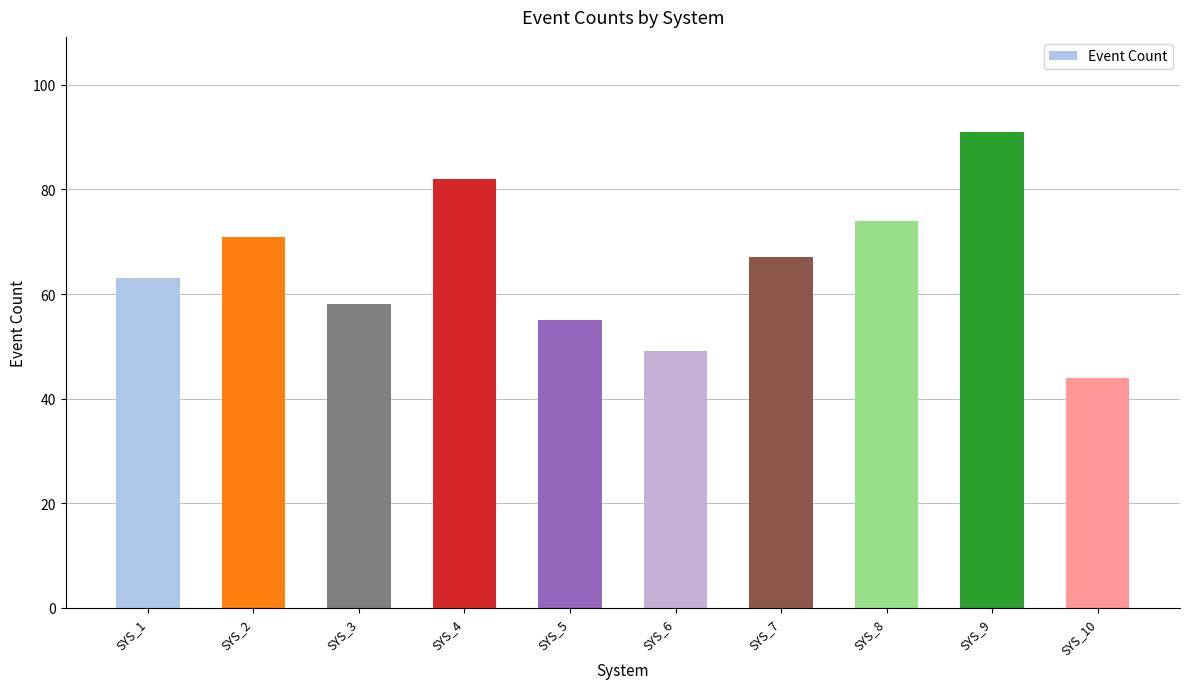

What is the change in value from SYS_3 to SYS_4?

+24